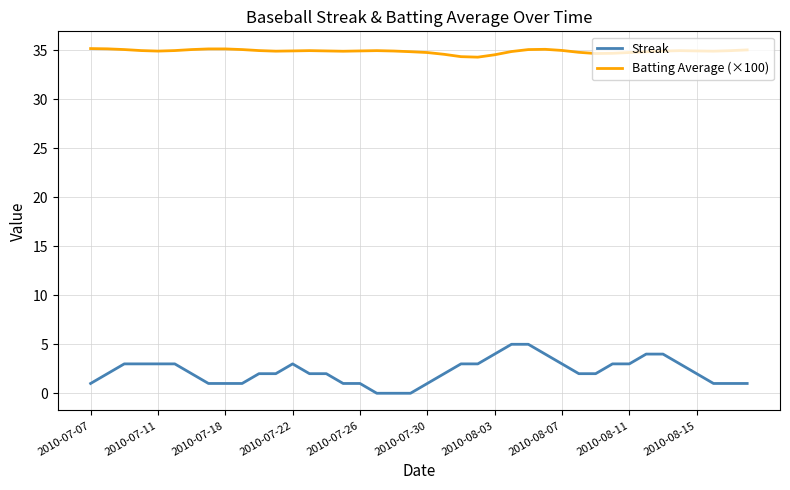

Which series has the largest range (max minus min)?

Streak